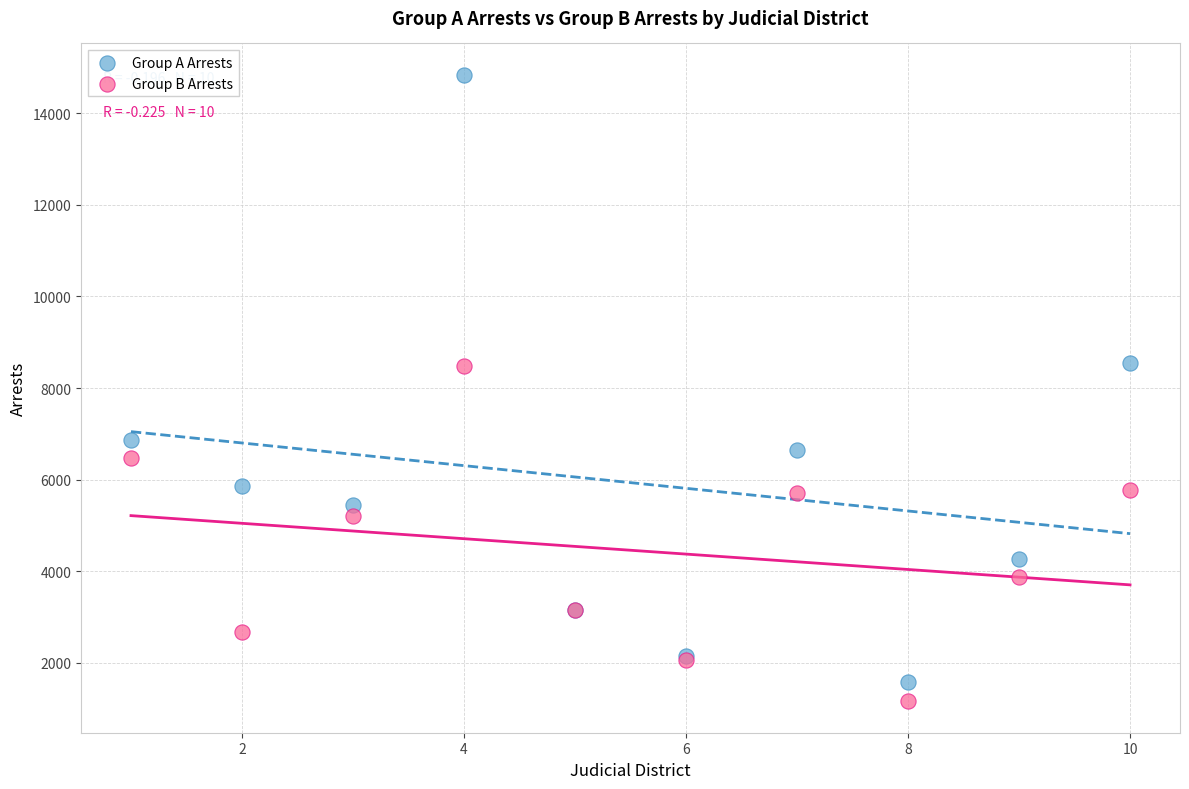

What are all the series names shown in the legend?

Group A Arrests, Group B Arrests